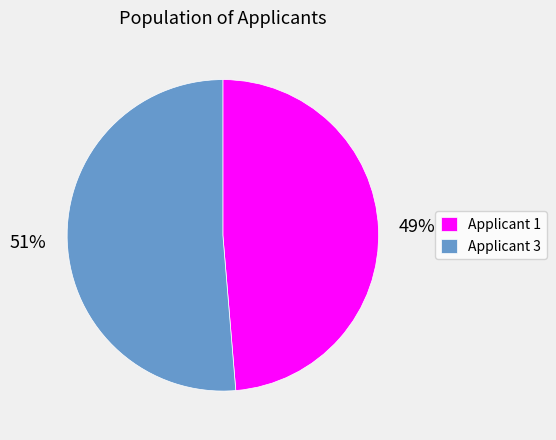

What is the smallest slice in the pie chart?

Applicant 1